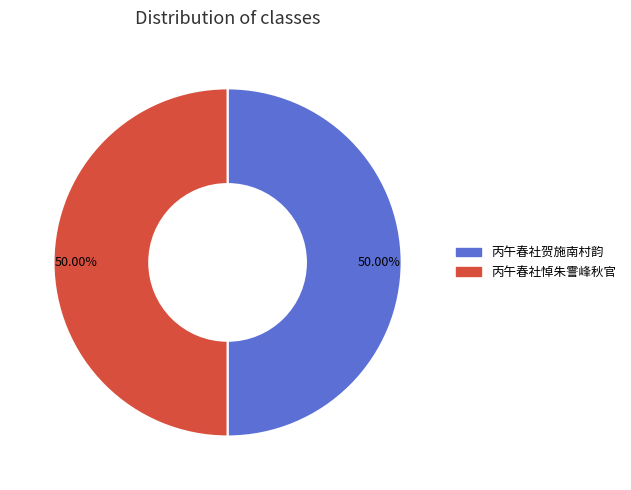

The 丙午春社贺施南村韵 slice represents 50% of the pie. True or false?

True